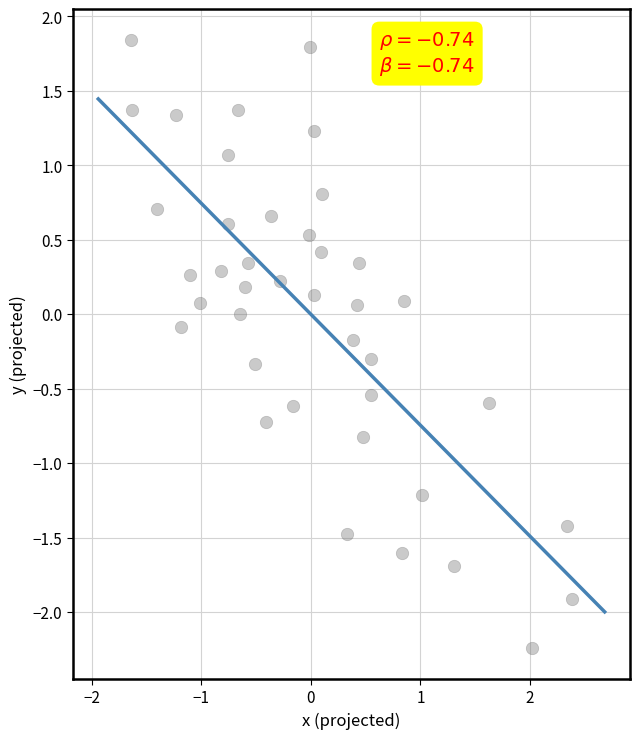

What is the range of X values (max minus min)?

4.0